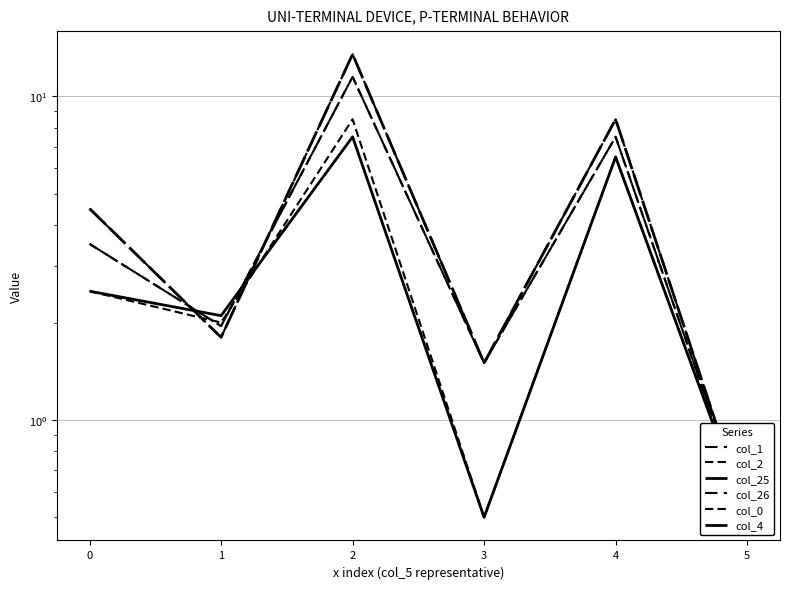

True or false: col_4 has a value of 0.8 at 0.

False